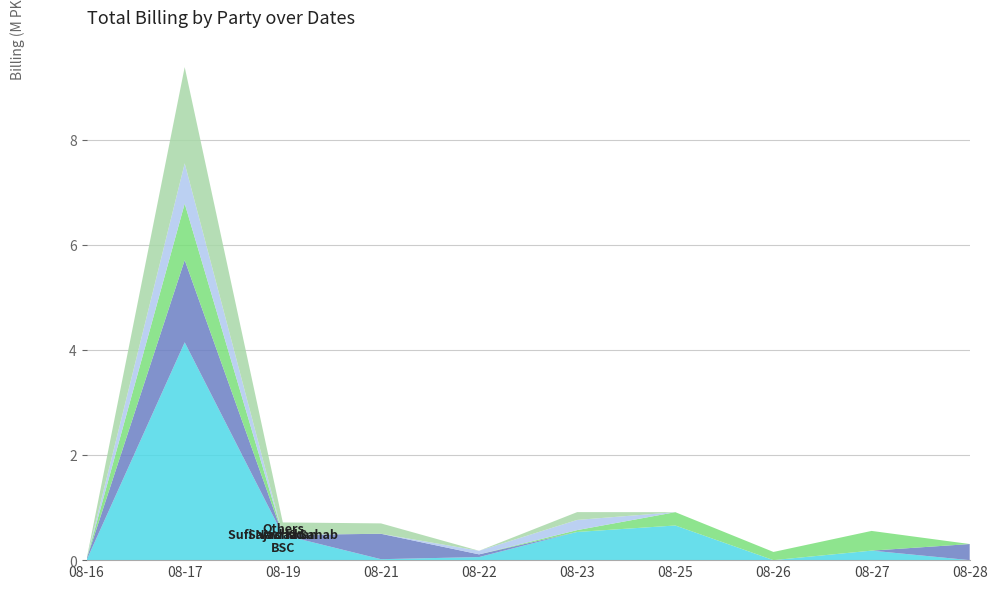

Reading right to left, list all the values displayed in this chart.

BSC: 2025-08-28=0.0	2025-08-27=180870.5	2025-08-26=0.0	2025-08-25=659029.3	2025-08-23=536011.2	2025-08-22=58577.2	2025-08-21=18105.3	2025-08-19=479535.0	2025-08-17=4142675.6	2025-08-16=0.0
Sajad Khan: 2025-08-28=306346.0	2025-08-27=0.0	2025-08-26=0.0	2025-08-25=0.0	2025-08-23=0.0	2025-08-22=51179.6	2025-08-21=483220.5	2025-08-19=0.0	2025-08-17=1564209.9	2025-08-16=20501.1
Sufi Nawaz Sahab: 2025-08-28=0.0	2025-08-27=374985.9	2025-08-26=155689.5	2025-08-25=253277.2	2025-08-23=35371.2	2025-08-22=0.0	2025-08-21=0.0	2025-08-19=0.0	2025-08-17=1074568.4	2025-08-16=0.0
Arshad: 2025-08-28=0.0	2025-08-27=0.0	2025-08-26=0.0	2025-08-25=0.0	2025-08-23=193553.4	2025-08-22=68141.9	2025-08-21=0.0	2025-08-19=0.0	2025-08-17=765179.2	2025-08-16=0.0
Others: 2025-08-28=0.0	2025-08-27=0.0	2025-08-26=0.0	2025-08-25=0.0	2025-08-23=148619.2	2025-08-22=0.0	2025-08-21=197704.8	2025-08-19=237308.0	2025-08-17=1830938.3	2025-08-16=0.0